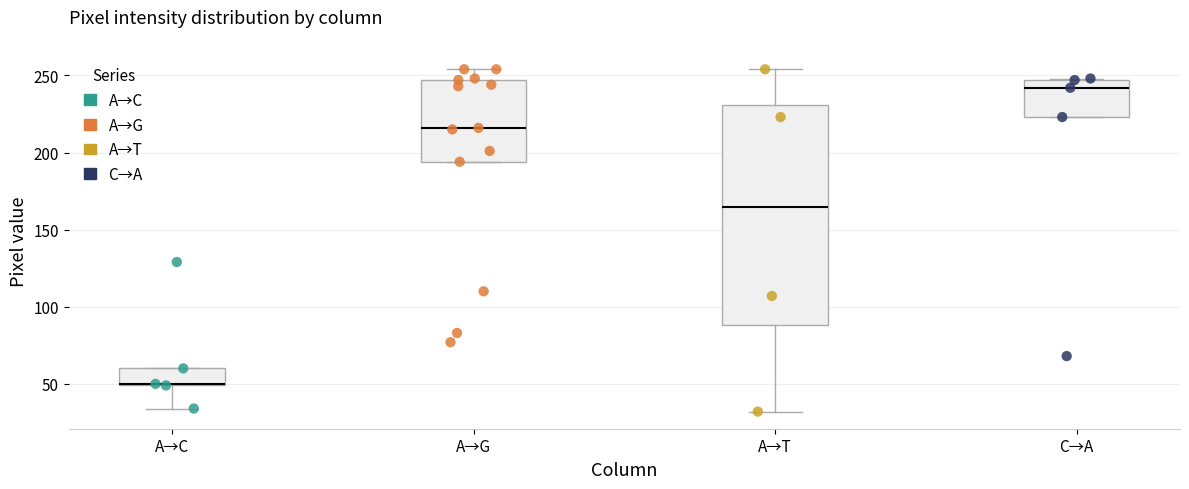

Reading left to right, read every box against the y-axis: the position of its median line, the range the box covers, and the ends of its whiskers. The values are not printed on the chart, so give them approximately, as read against the axis.

A→C: median 50, box 50 to 60, whiskers 35 to 60
A→G: median 215, box 195 to 245, whiskers 195 to 255
A→T: median 165, box 90 to 230, whiskers 30 to 255
C→A: median 240, box 225 to 245, whiskers 225 to 250